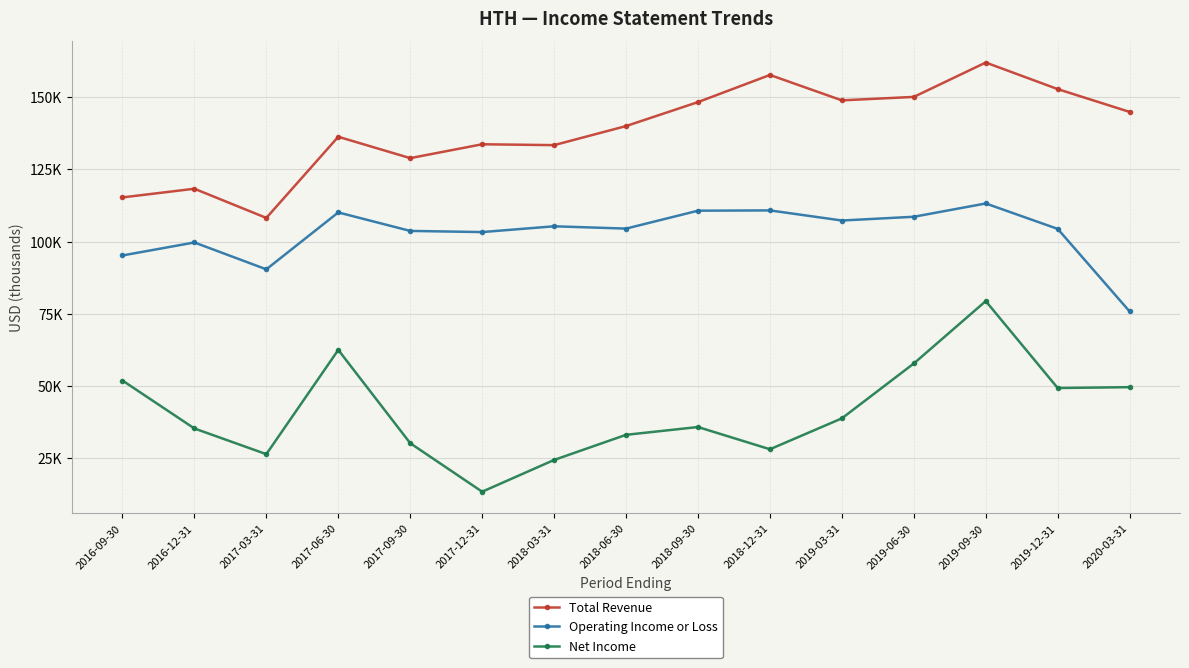

Reading left to right, list all the values displayed in this chart.

Total Revenue: 2016-09-30=115300	2016-12-31=118300	2017-03-31=108200	2017-06-30=136300	2017-09-30=128900	2017-12-31=133700	2018-03-31=133400	2018-06-30=140000	2018-09-30=148300	2018-12-31=157700	2019-03-31=148900	2019-06-30=150100	2019-09-30=162000	2019-12-31=152800	2020-03-31=144900
Operating Income or Loss: 2016-09-30=95200	2016-12-31=99700	2017-03-31=90400	2017-06-30=110100	2017-09-30=103700	2017-12-31=103300	2018-03-31=105300	2018-06-30=104500	2018-09-30=110700	2018-12-31=110800	2019-03-31=107300	2019-06-30=108600	2019-09-30=113200	2019-12-31=104400	2020-03-31=75800
Net Income: 2016-09-30=51900	2016-12-31=35300	2017-03-31=26400	2017-06-30=62500	2017-09-30=30200	2017-12-31=13400	2018-03-31=24400	2018-06-30=33100	2018-09-30=35800	2018-12-31=28100	2019-03-31=38800	2019-06-30=57800	2019-09-30=79400	2019-12-31=49300	2020-03-31=49600